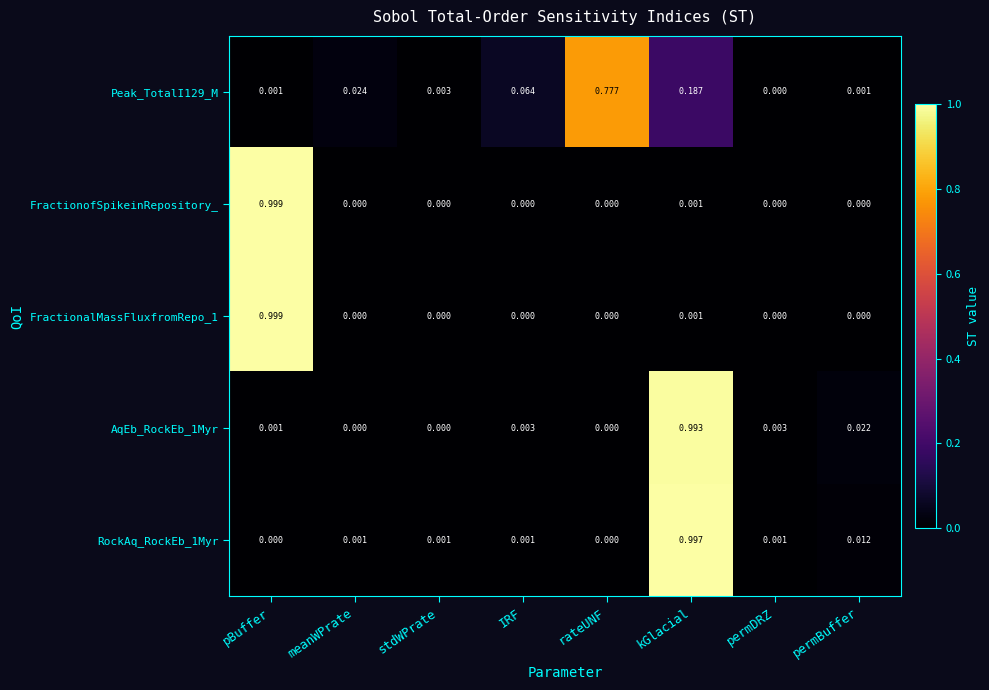

At which label does Peak_TotalI129_M reach its peak?

rateUNF